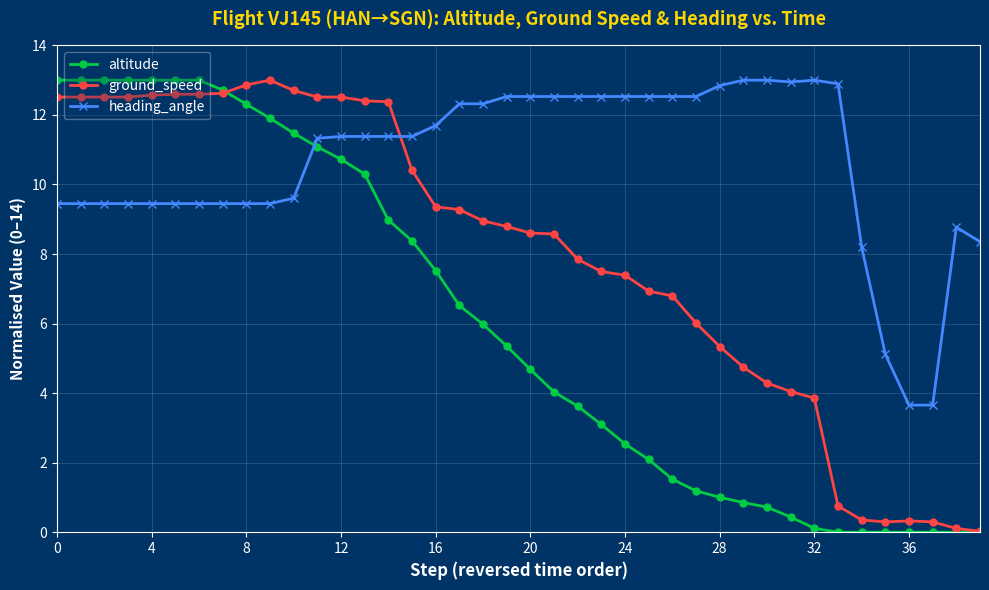

Rank the series by their average value, from lowest to highest.

altitude, ground_speed, heading_angle